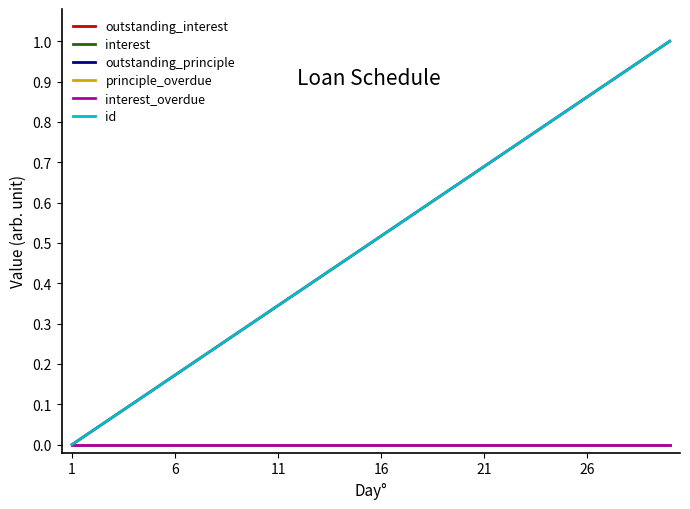

Is this an area chart (filled region under the line)?

No